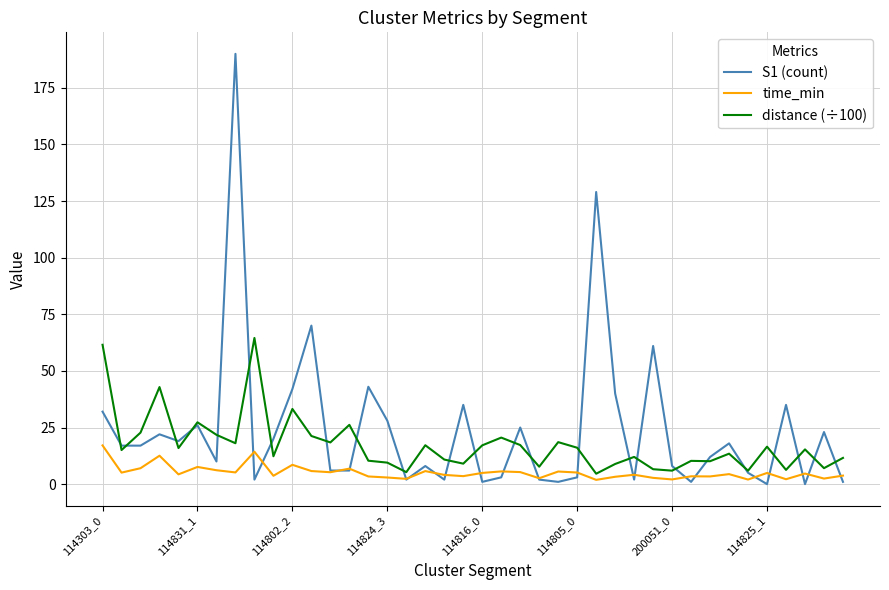

Rank the series by their maximum value, from lowest to highest.

time_min, distance (÷100), S1 (count)